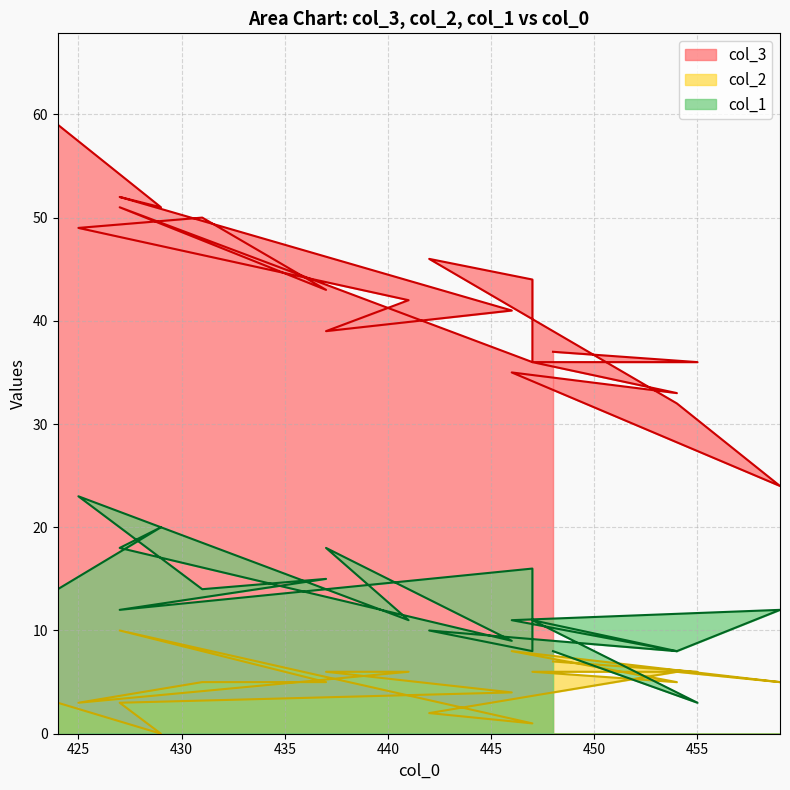

Does the chart display data point markers on the line(s)?

No